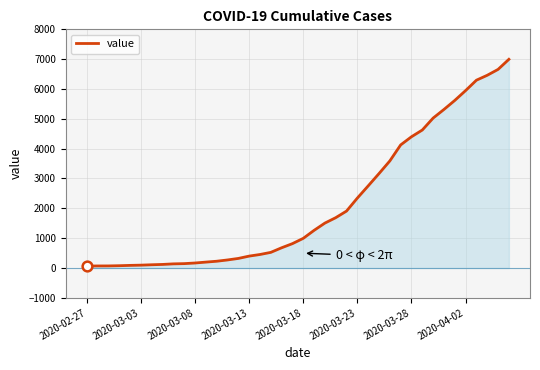

What is the maximum value shown in the chart?

6995